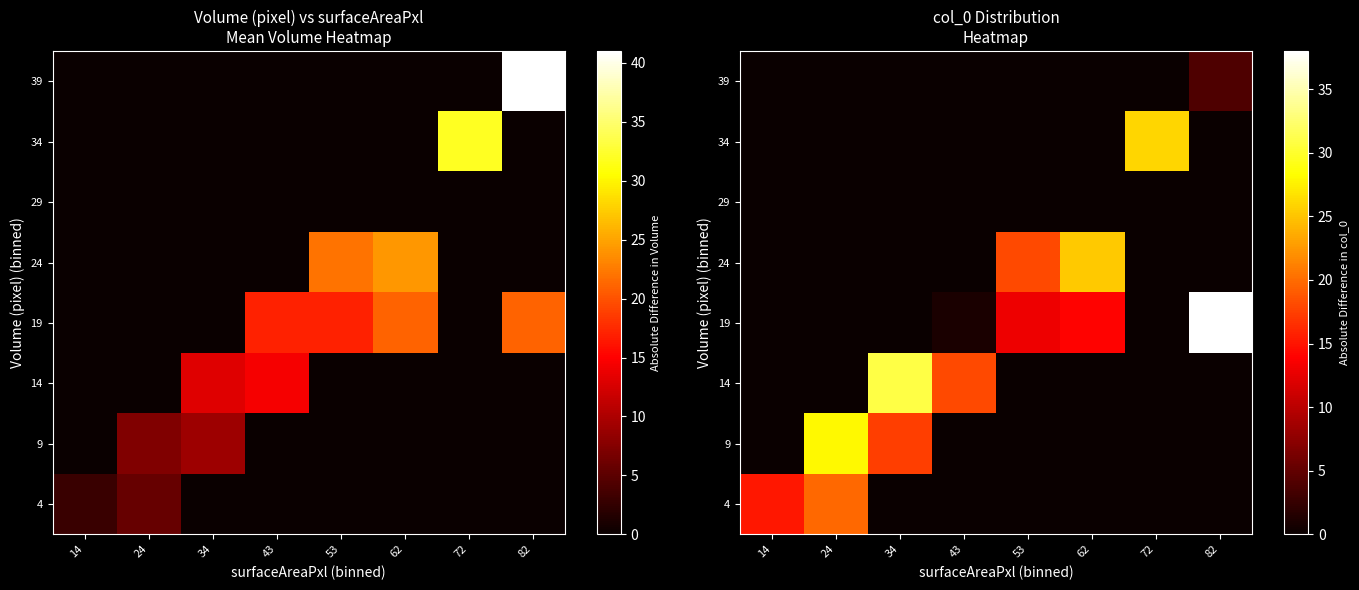

At how many categories does at least one series exceed 31?

1